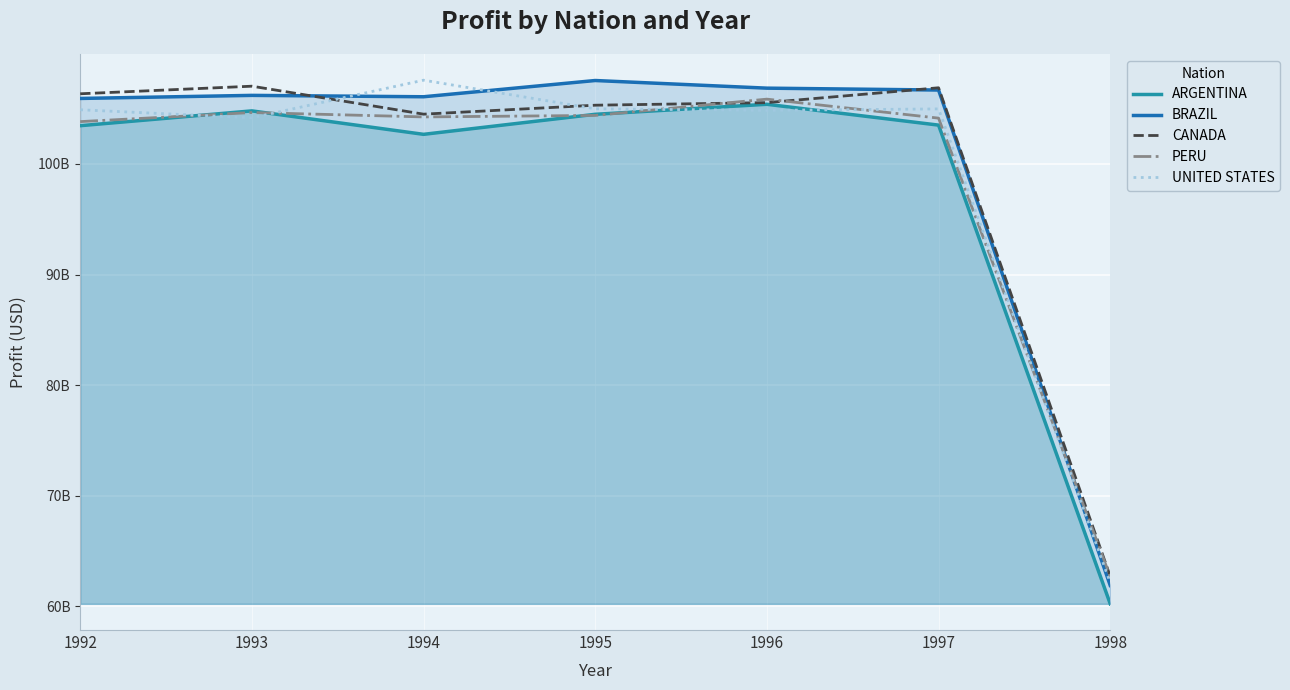

At which label does ARGENTINA reach its minimum?

1998